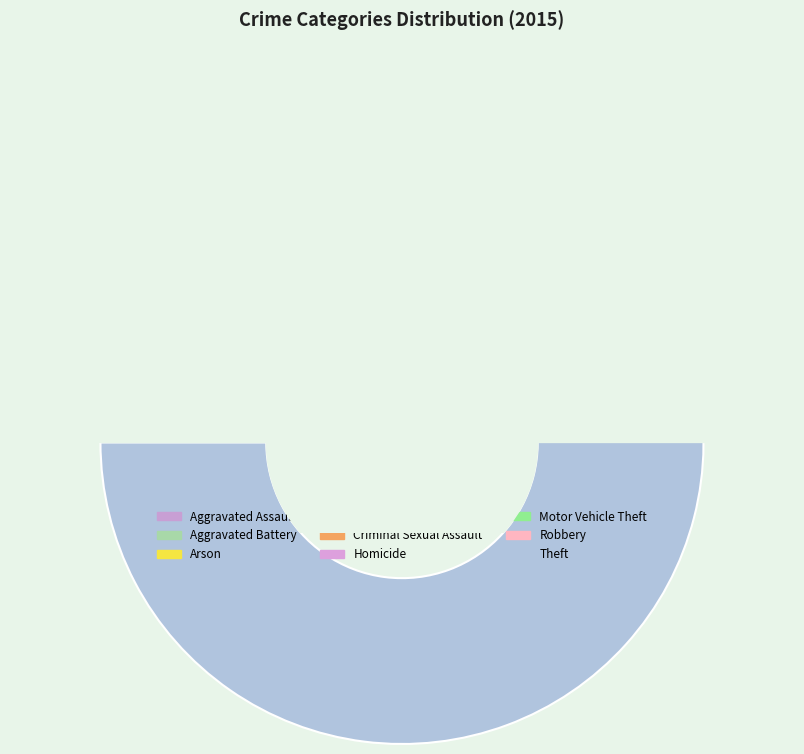

Do Arson and Theft together represent more than half of the pie?

Yes